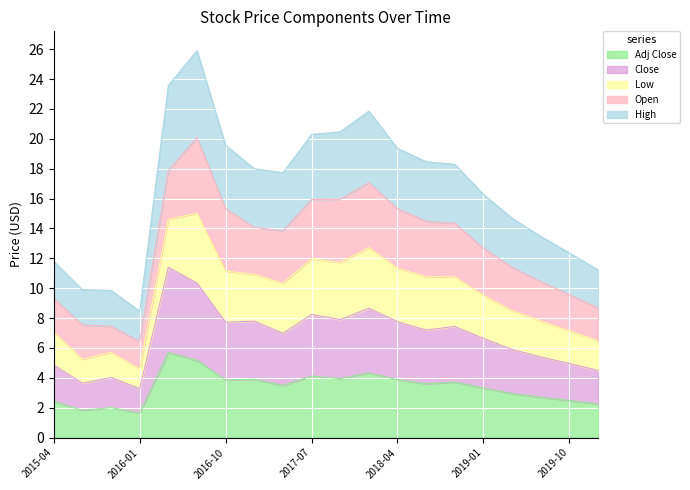

True or false: Close and High intersect in this chart.

False